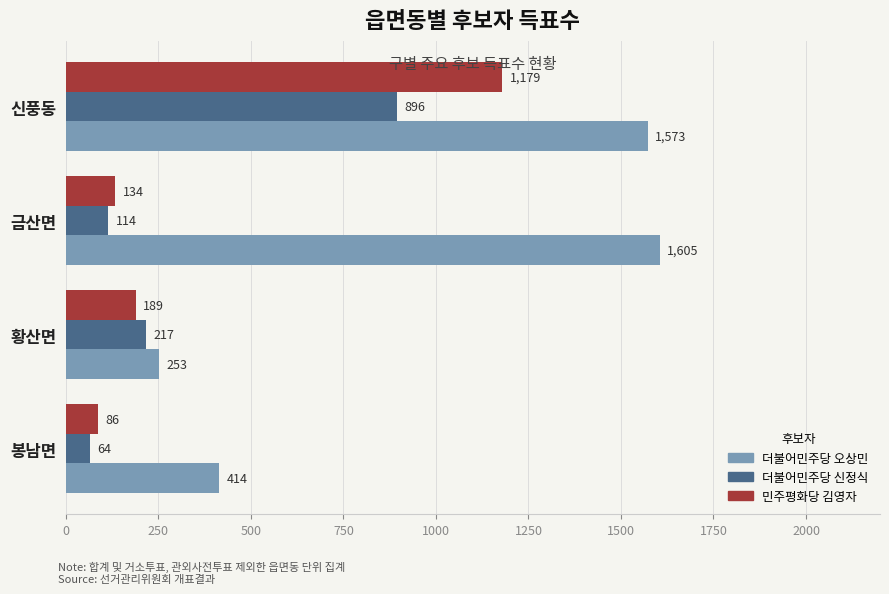

Rank the series by their maximum value, from highest to lowest.

더불어민주당 오상민, 민주평화당 김영자, 더불어민주당 신정식